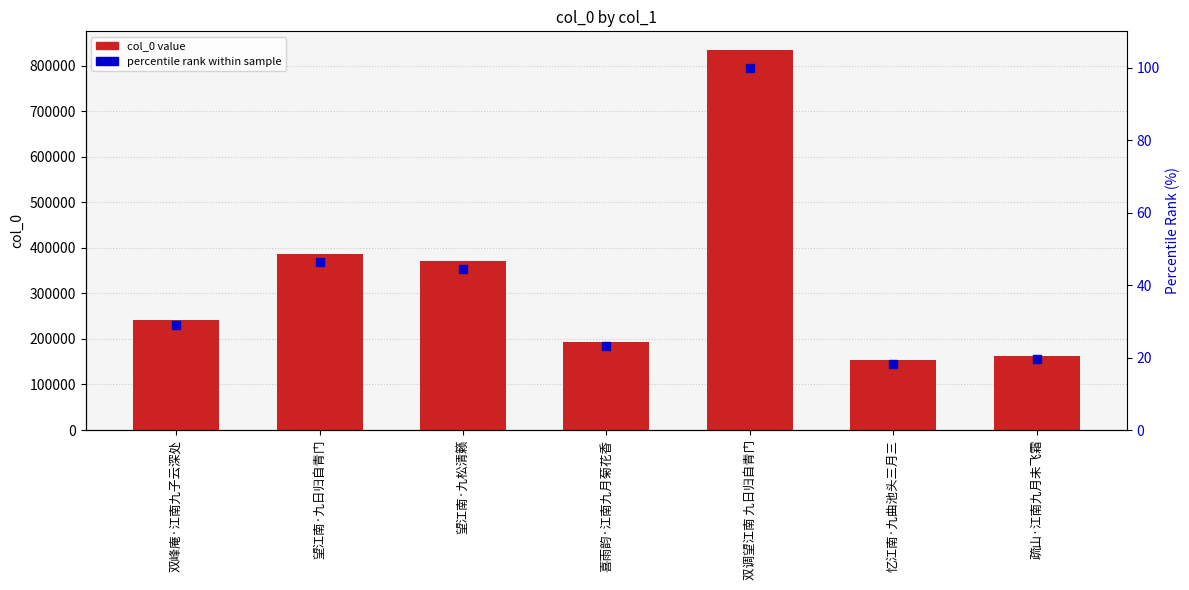

What are all the series names shown in the legend?

col_0, percentile rank within sample